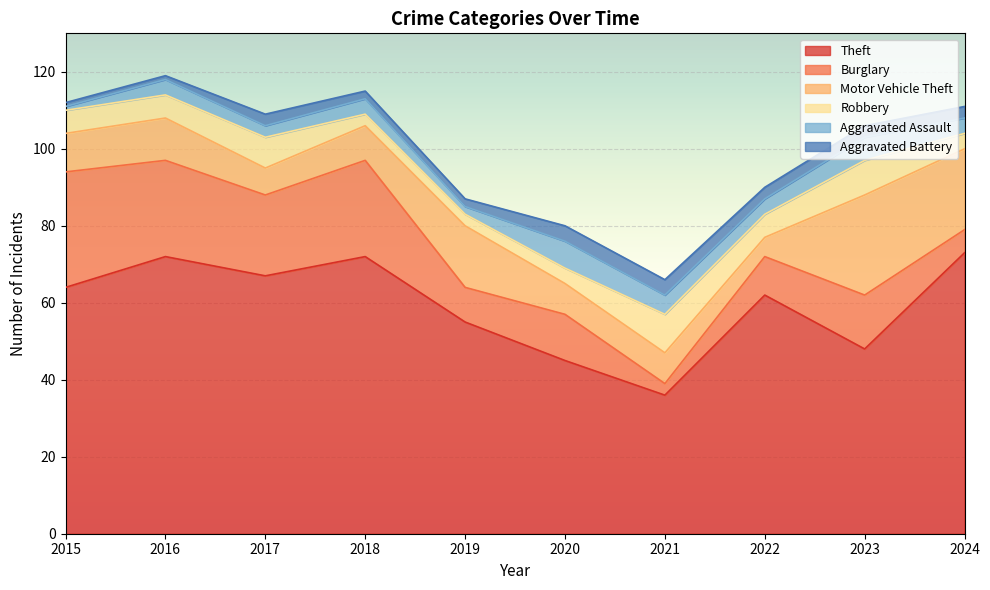

What is the difference between the maximum and minimum values in the Burglary series?

27